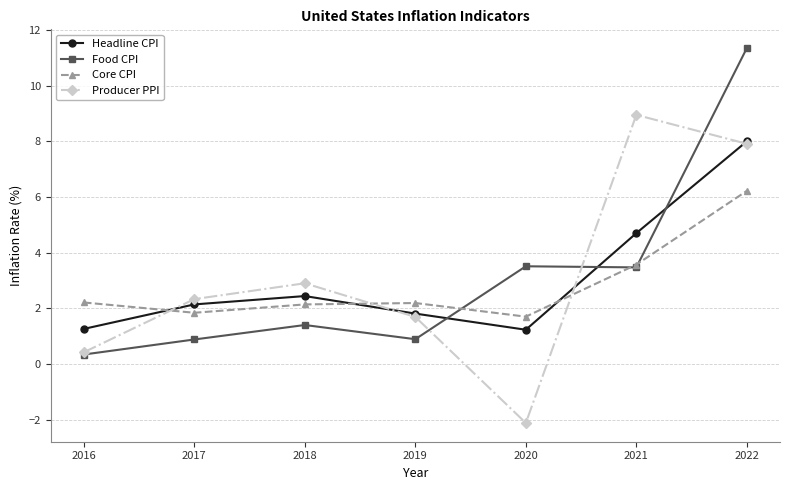

What is the difference between the highest and lowest values at 2022?

5.1